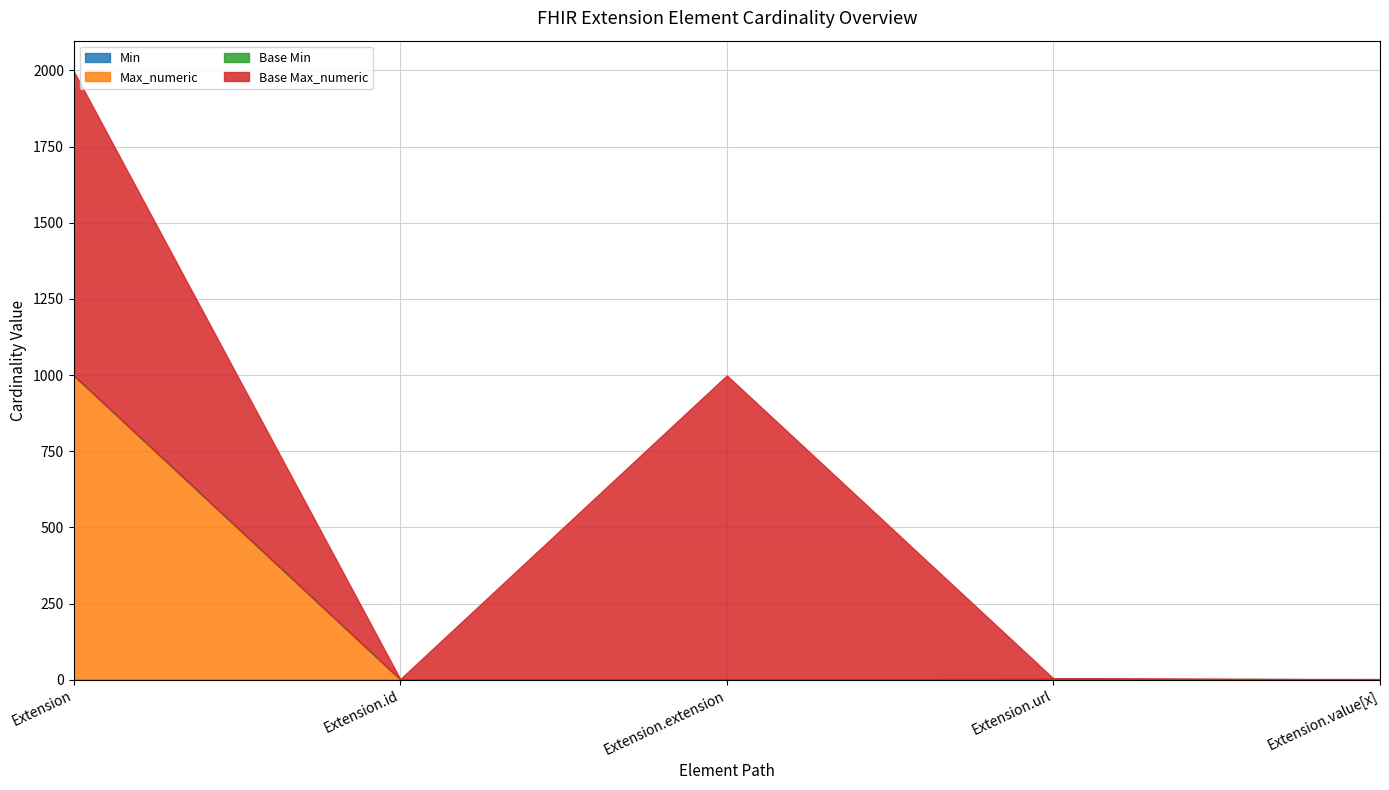

How many lines are shown in the chart?

4